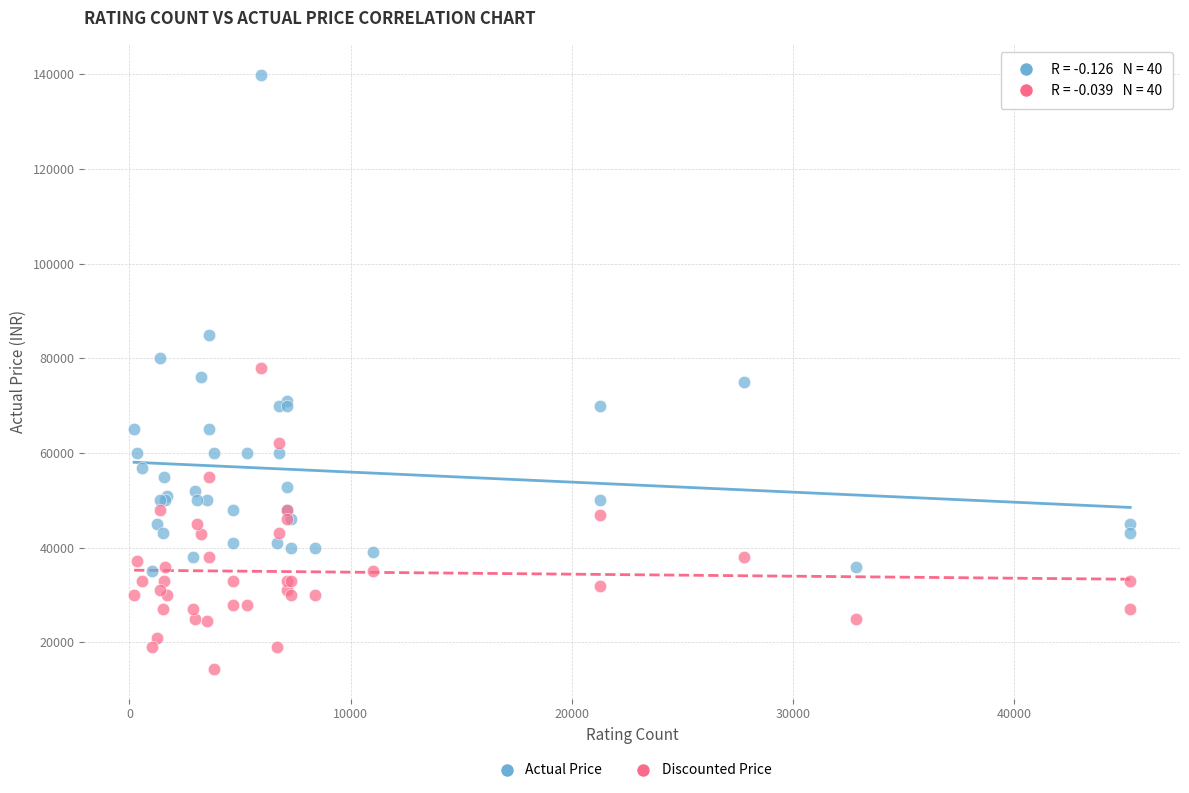

Which series has the widest spread of Y values?

Actual Price